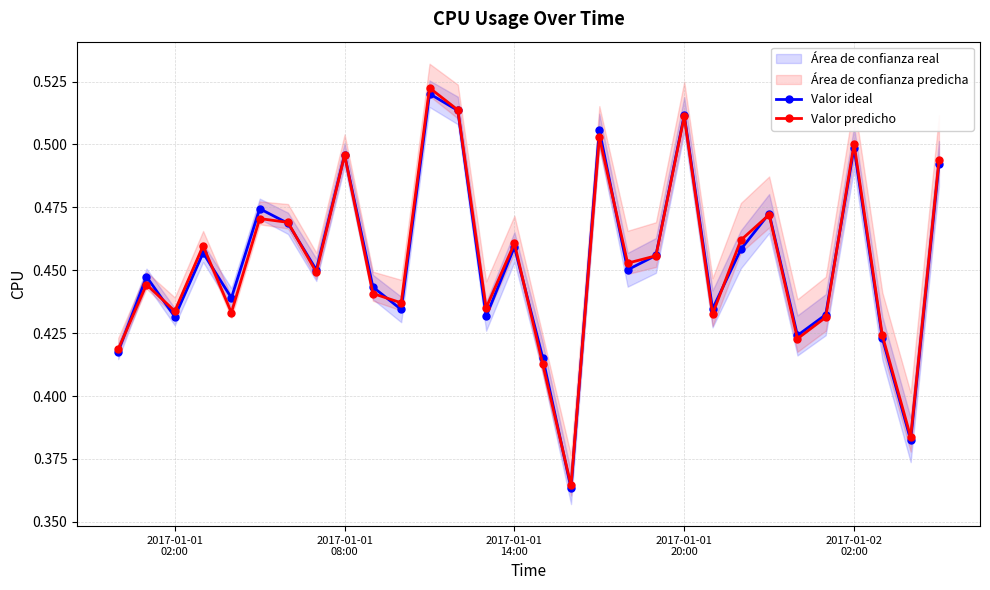

True or false: Valor predicho has more than 1 interior local peaks.

True